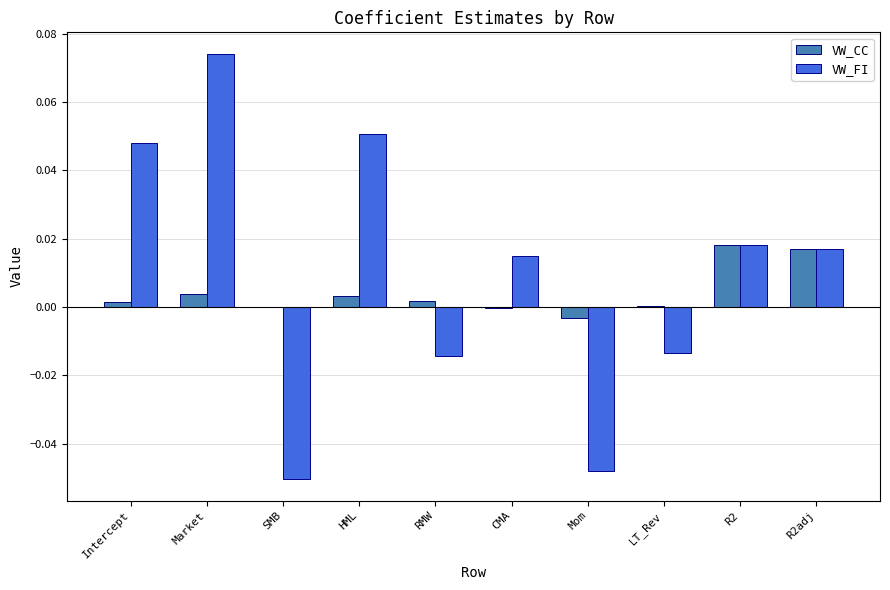

Are the bars horizontal?

No